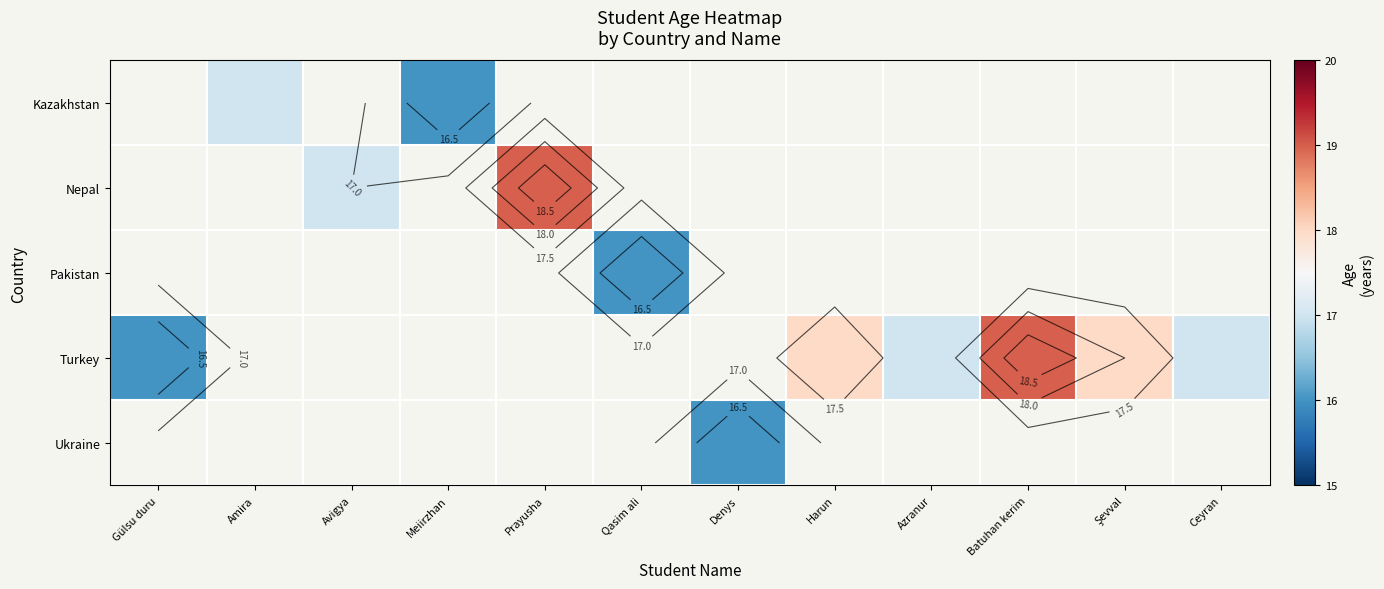

How many series are shown in this chart?

5